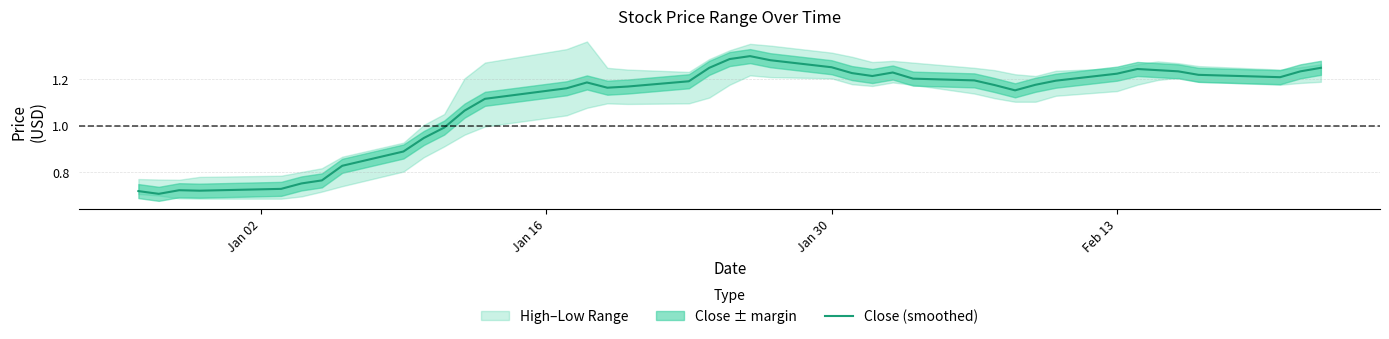

True or false: the data shows 0.5 at 11.

False